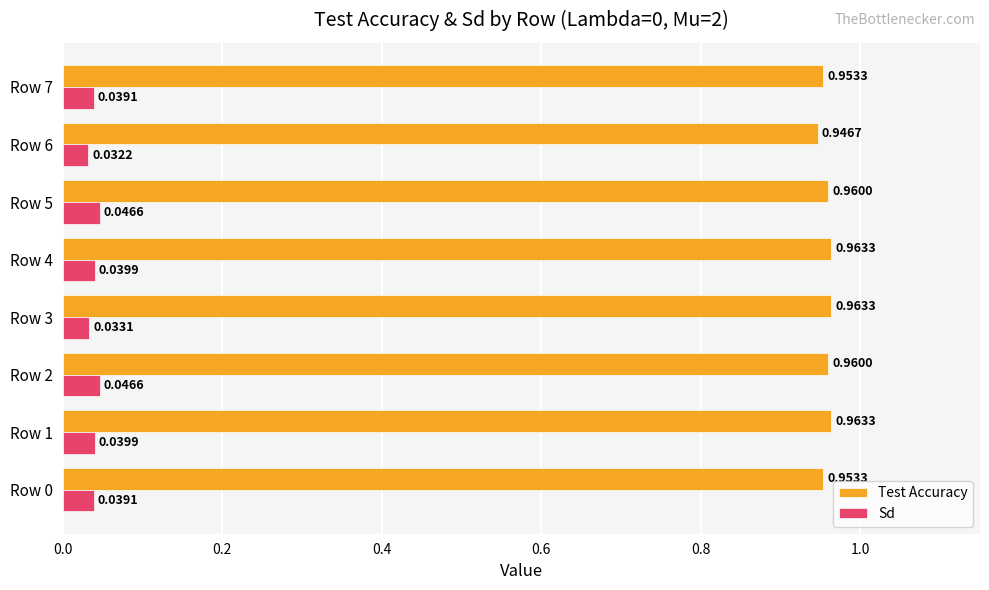

Is the value of Sd at Row 2 greater than the value of Test Accuracy at Row 6?

No